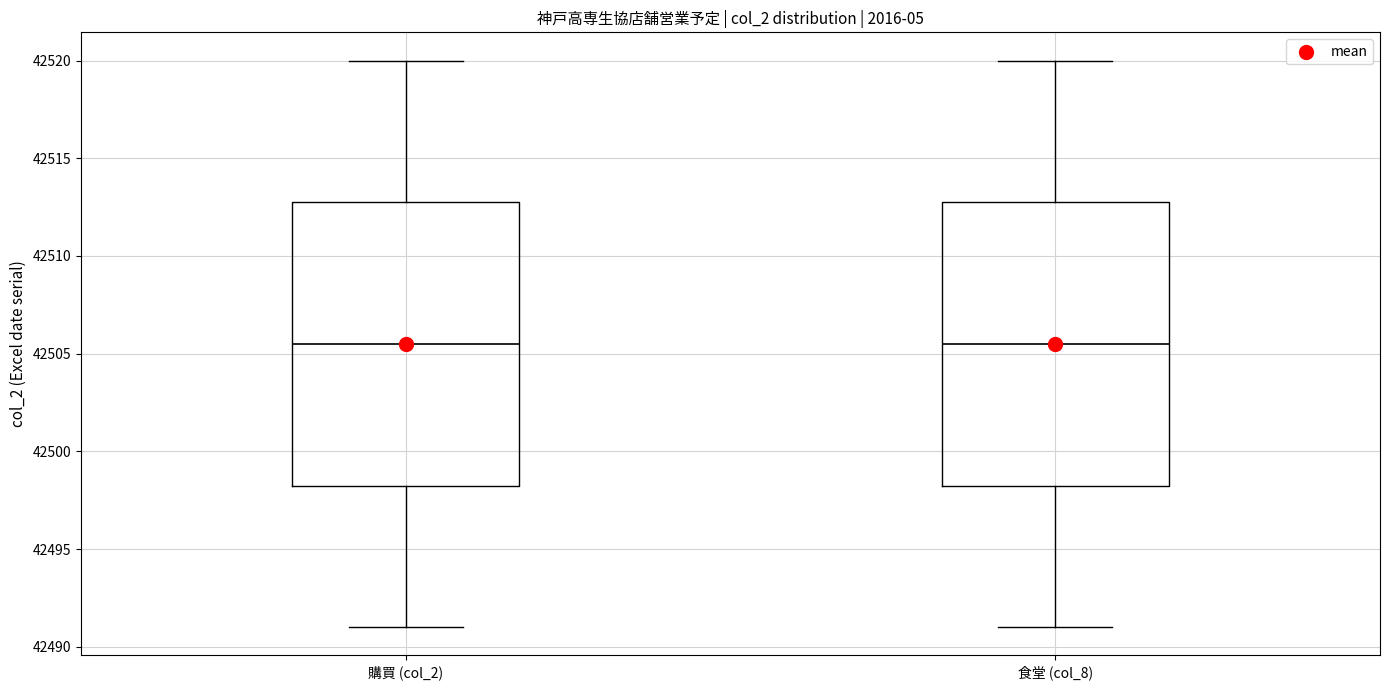

Reading left to right, transcribe this box plot: for each box, give where its median line is, the range the box spans, and where its two whiskers end, as read against the y-axis. The values are not printed on the chart, so give them approximately, as read against the axis.

購買 (col_2): median 42505.5, box 42498.5 to 42513.0, whiskers 42491.0 to 42520.0
食堂 (col_8): median 42505.5, box 42498.5 to 42513.0, whiskers 42491.0 to 42520.0